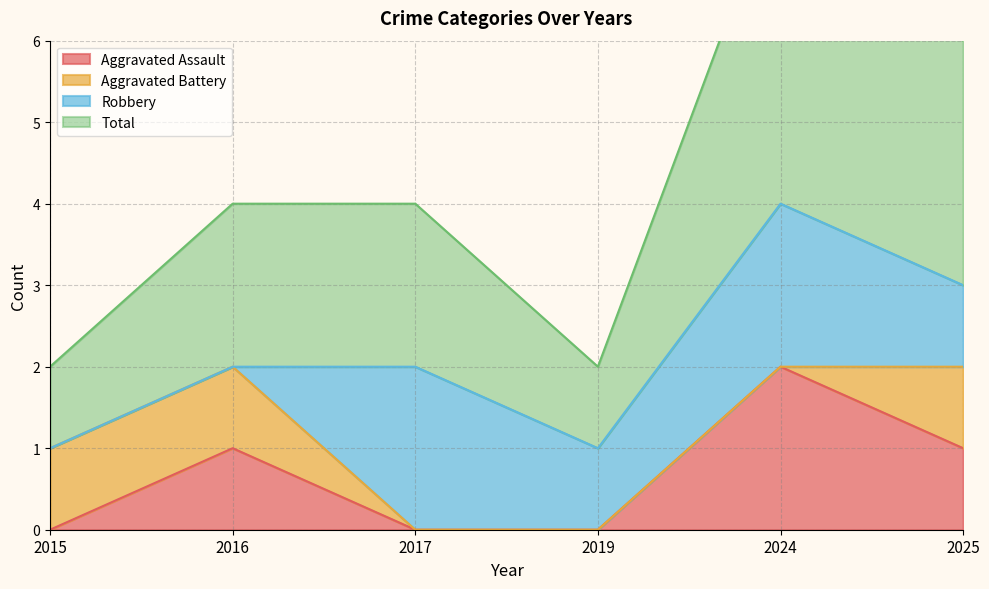

Is it true that Aggravated Assault equals 1 at 2016?

True